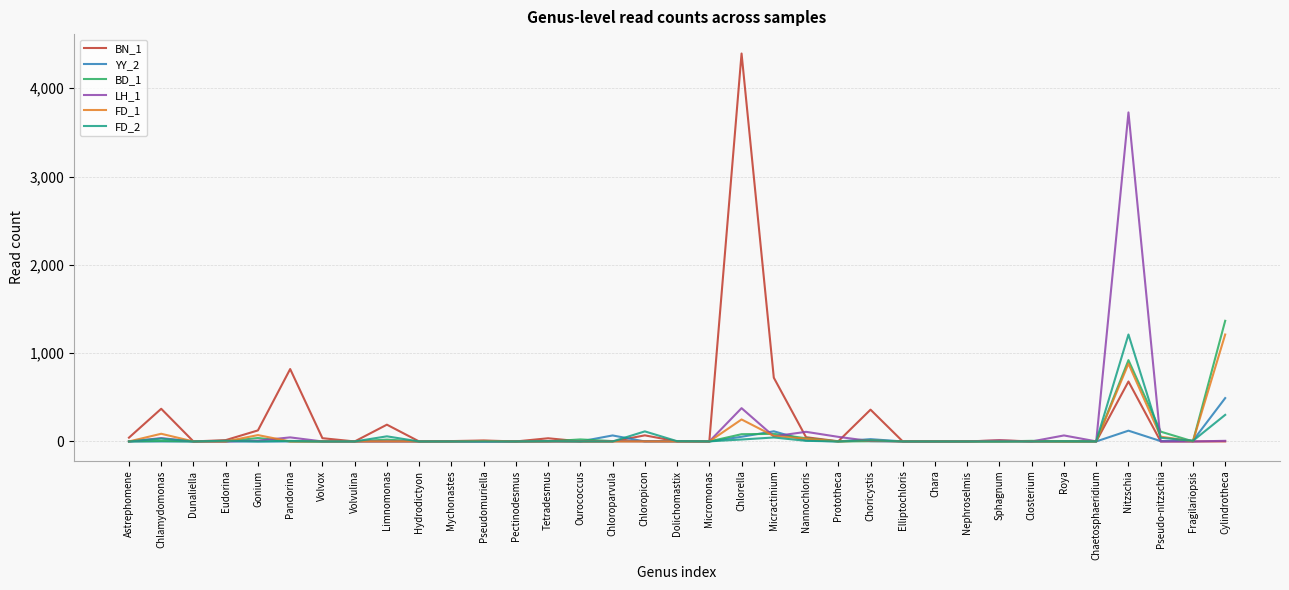

What is the highest value of the LH_1 series?

3726